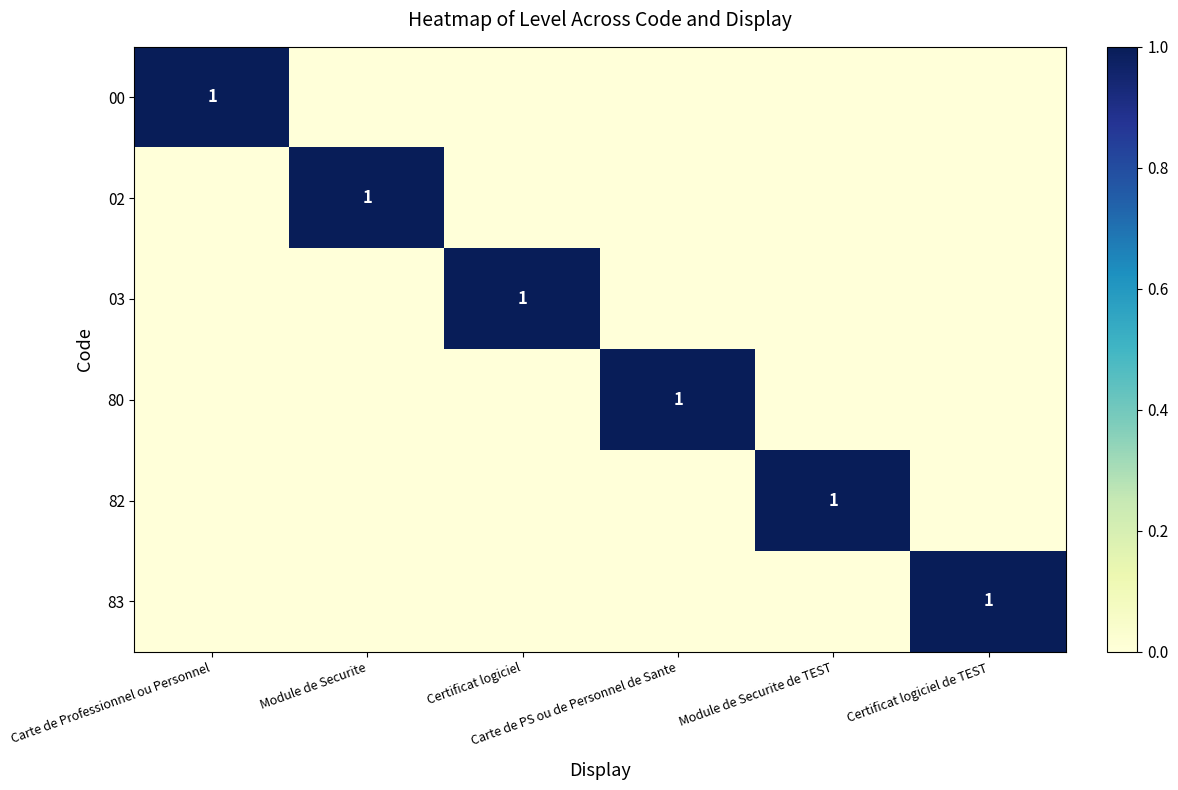

What is the spread (max minus min) of values at Certificat logiciel?

1